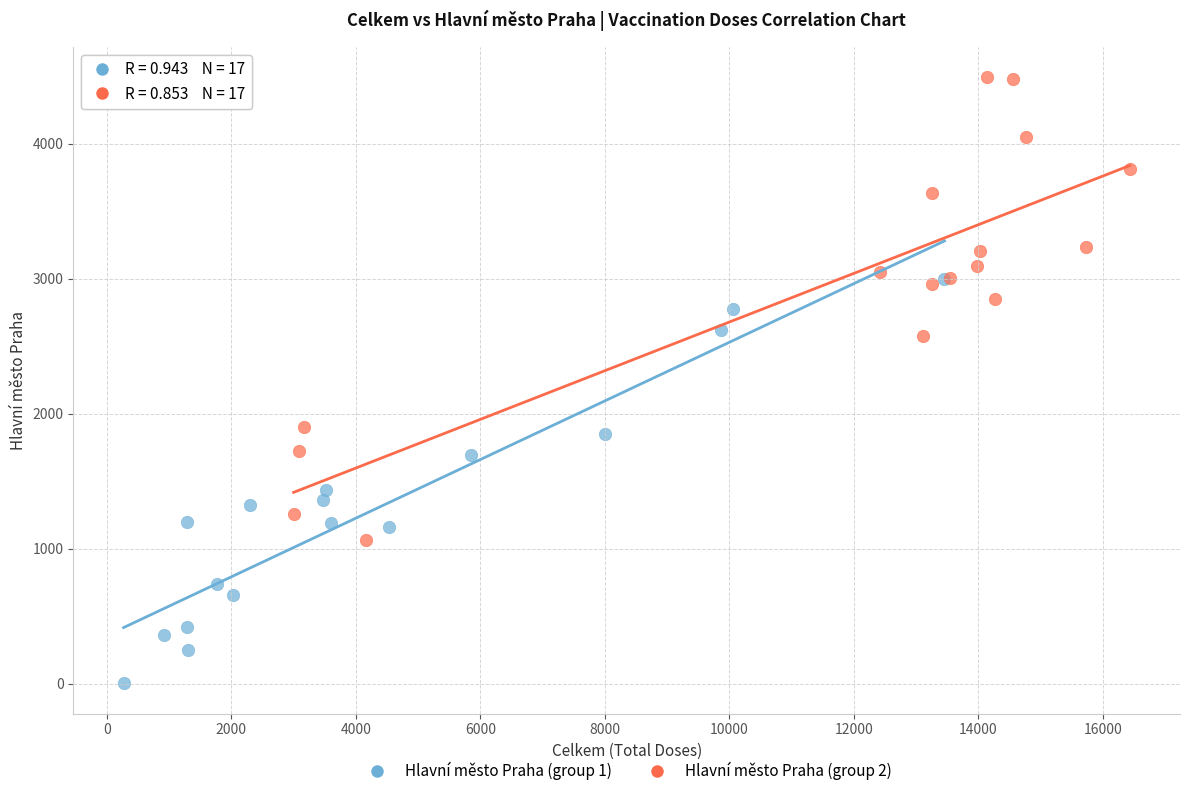

Which series contains the highest Y value?

Hlavní město Praha (group 2)